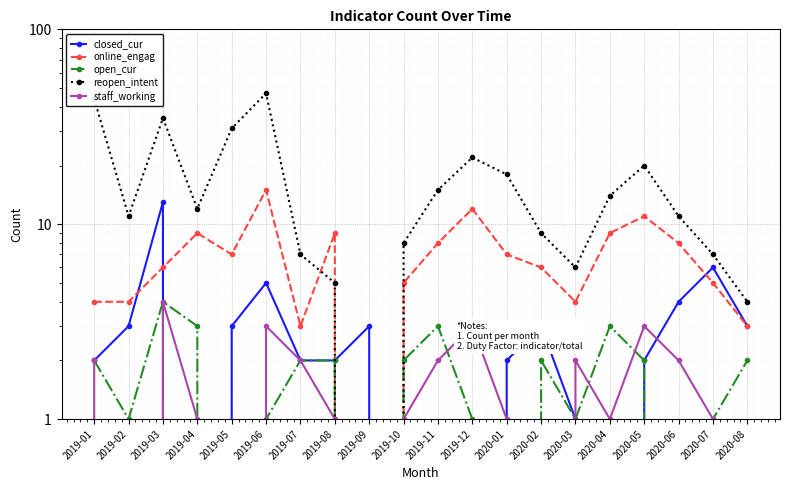

At which category does open_cur reach its first local valley?

2019-02